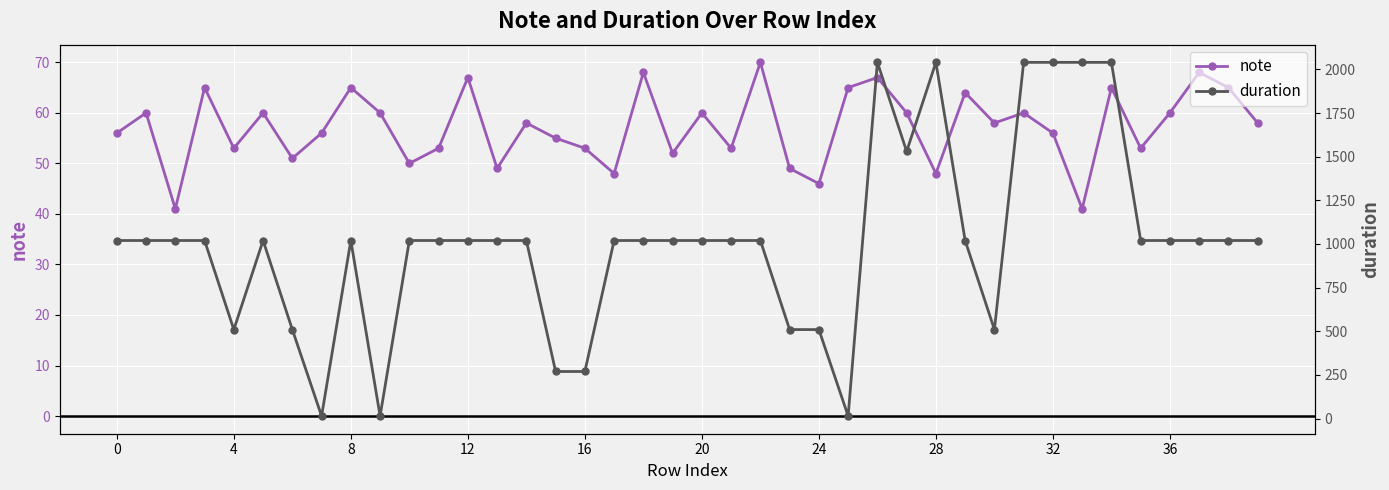

What is the total value across all series at 13?

1069